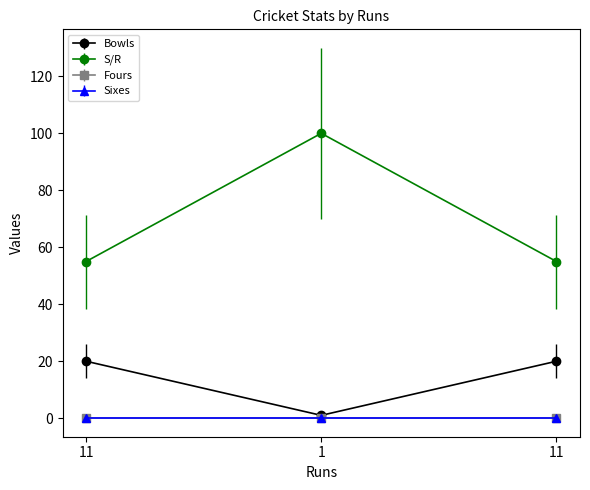

What is the value of the S/R point at the 1st from the left?

55